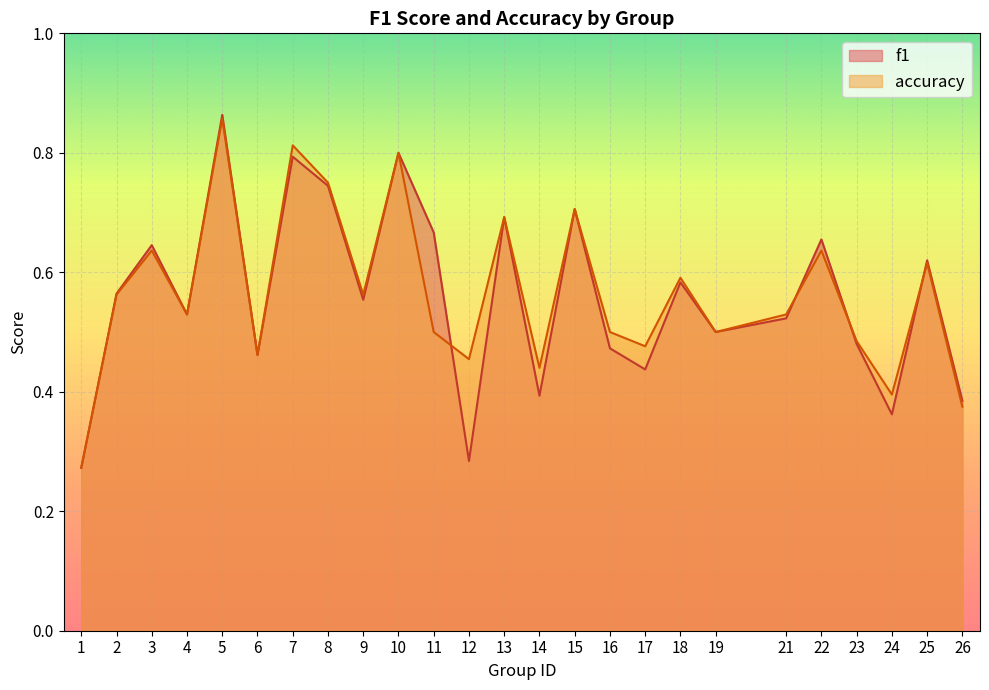

True or false: accuracy has more than 0 interior local peaks.

True